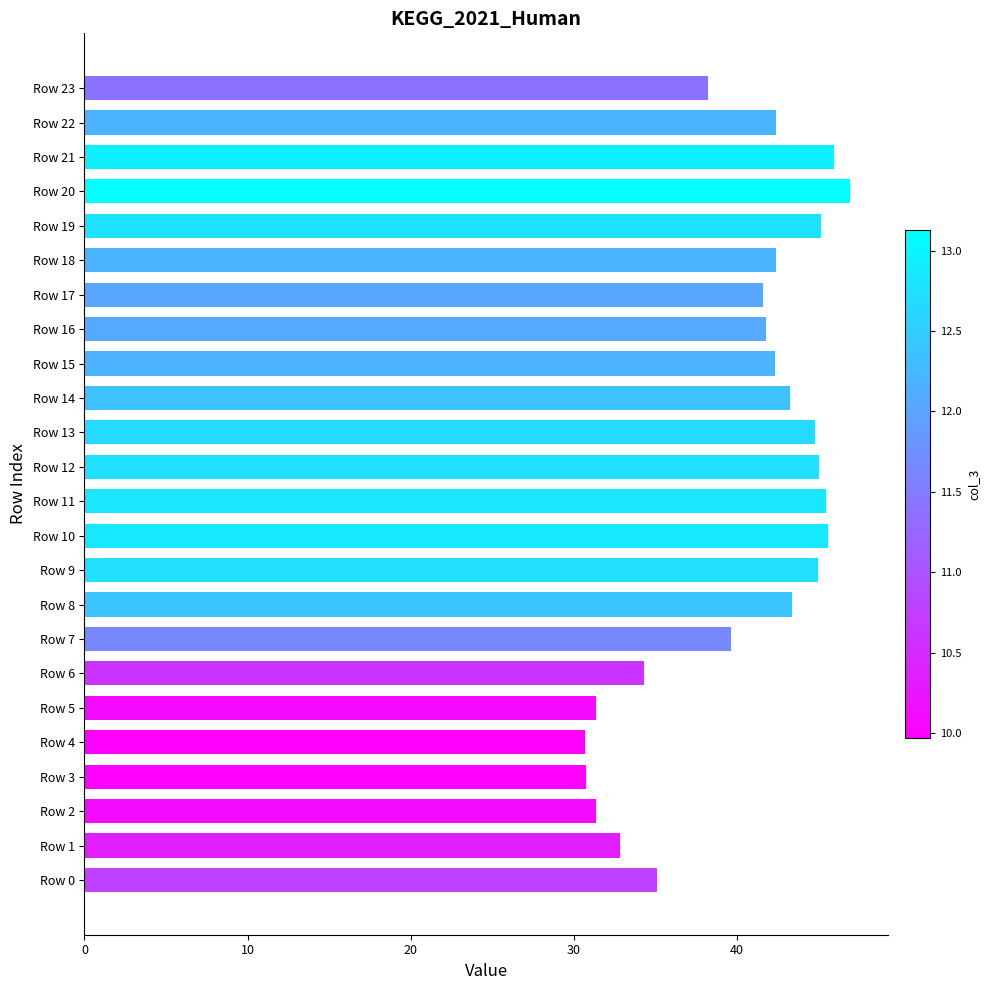

How many bars are there in total?

24